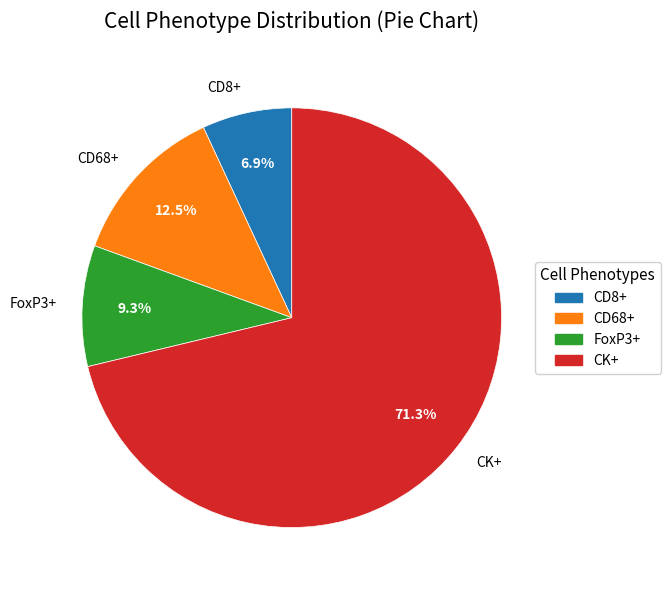

To the nearest percent, what is the difference between the largest and smallest slice percentages?

64%